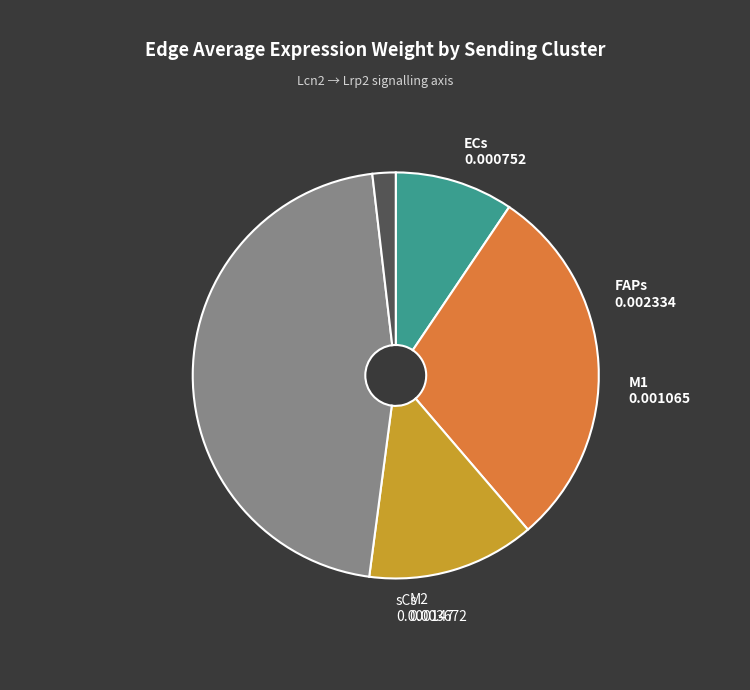

Is there any slice that represents more than half of the pie?

No